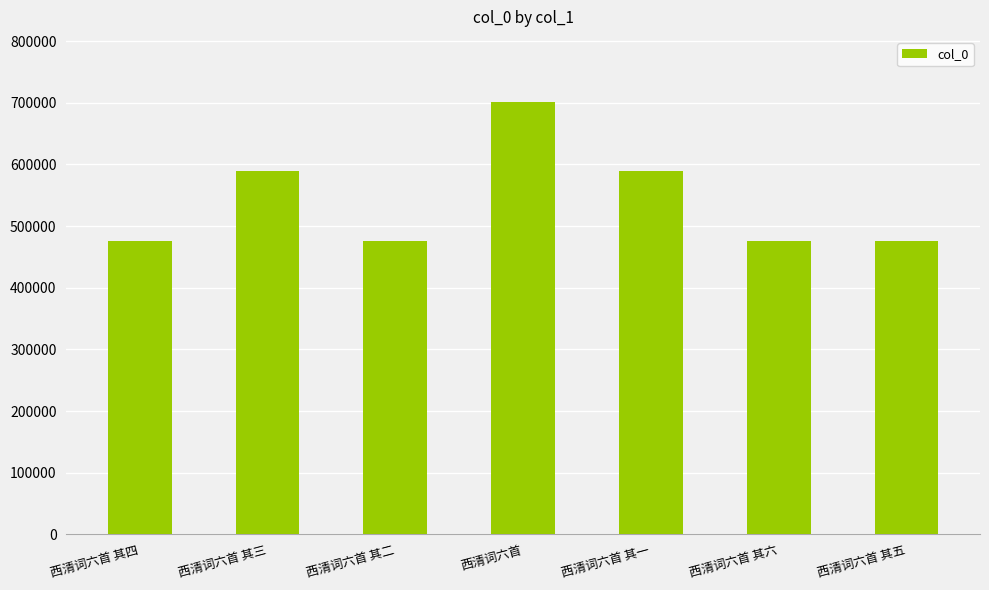

What position from the left is 西清词六首 其二?

3